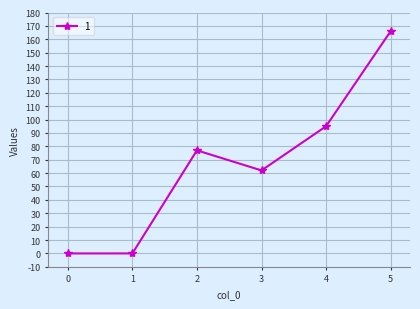

Read the value at 5.

166